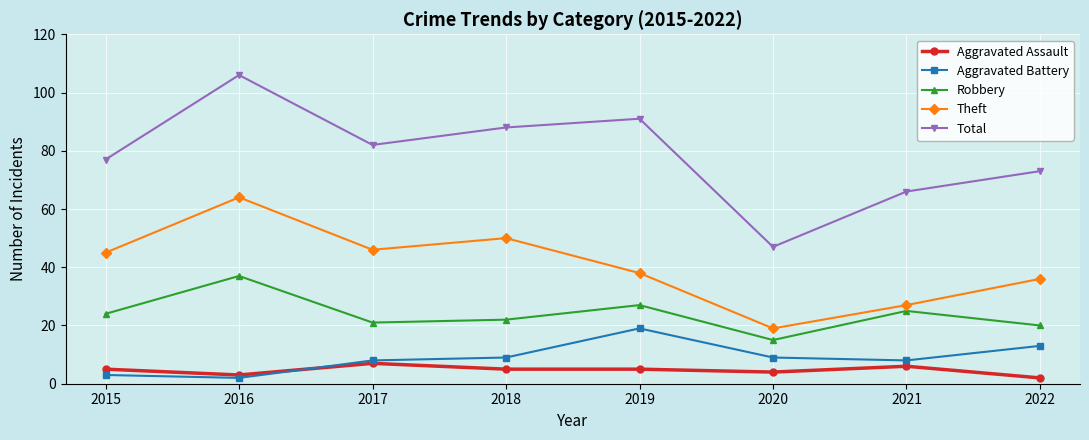

True or false: Total and Aggravated Battery cross at least once.

False